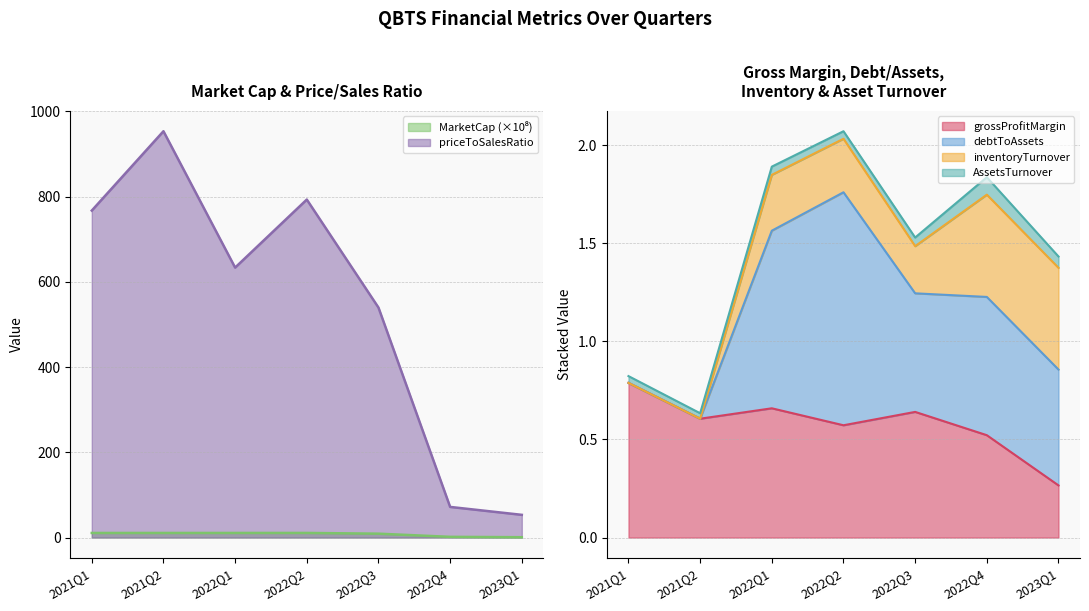

Is the value of MarketCap at 2023Q1 greater than the value of priceToSalesRatio at 2023Q1?

No